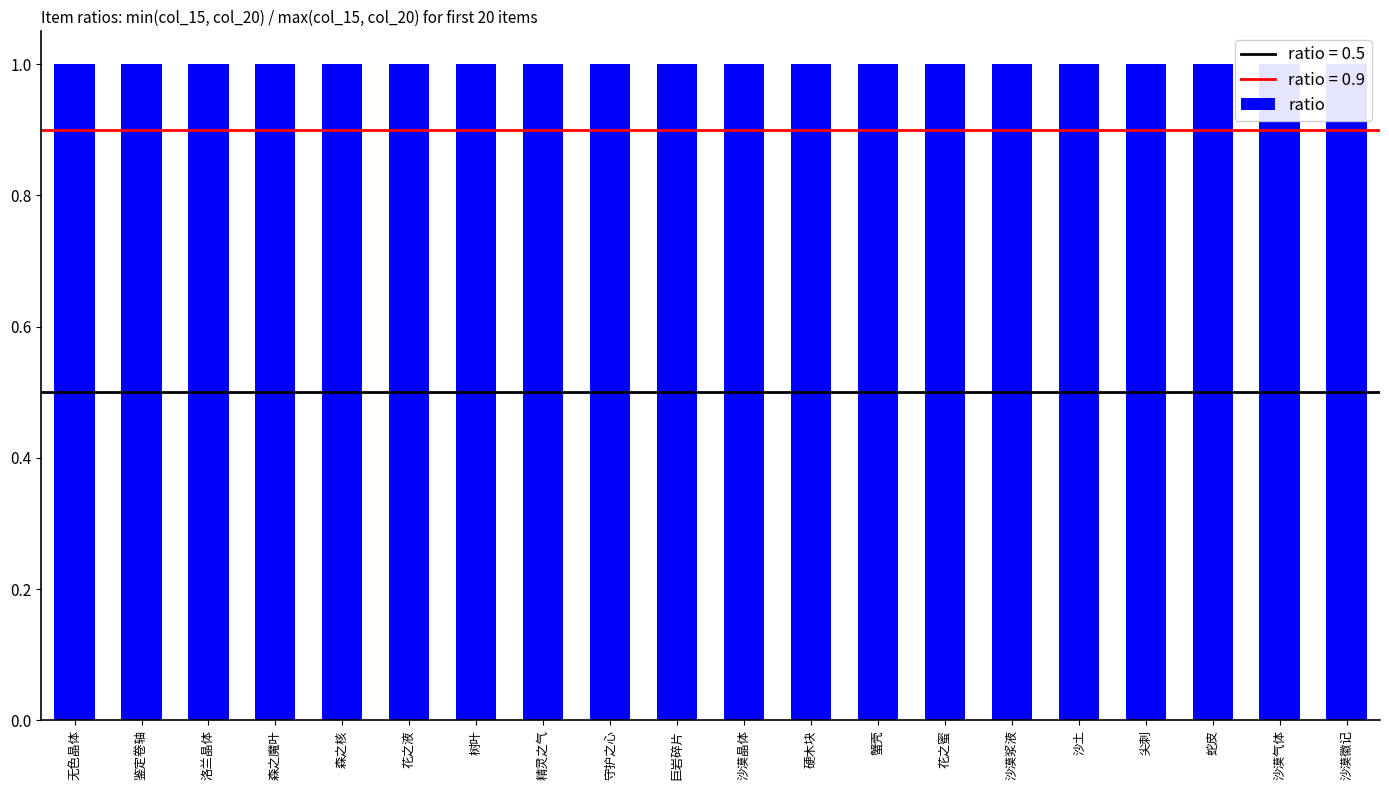

Does the chart contain any negative values?

No